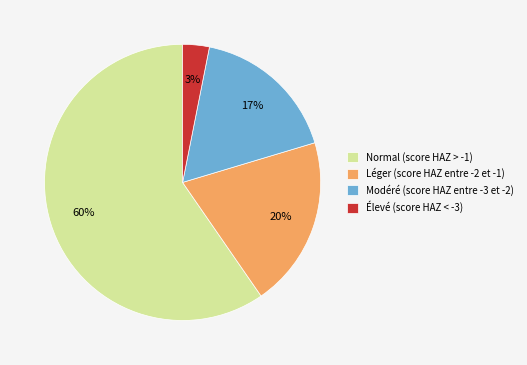

Do Normal (score HAZ > -1) and Élevé (score HAZ < -3) together represent more than half of the pie?

Yes